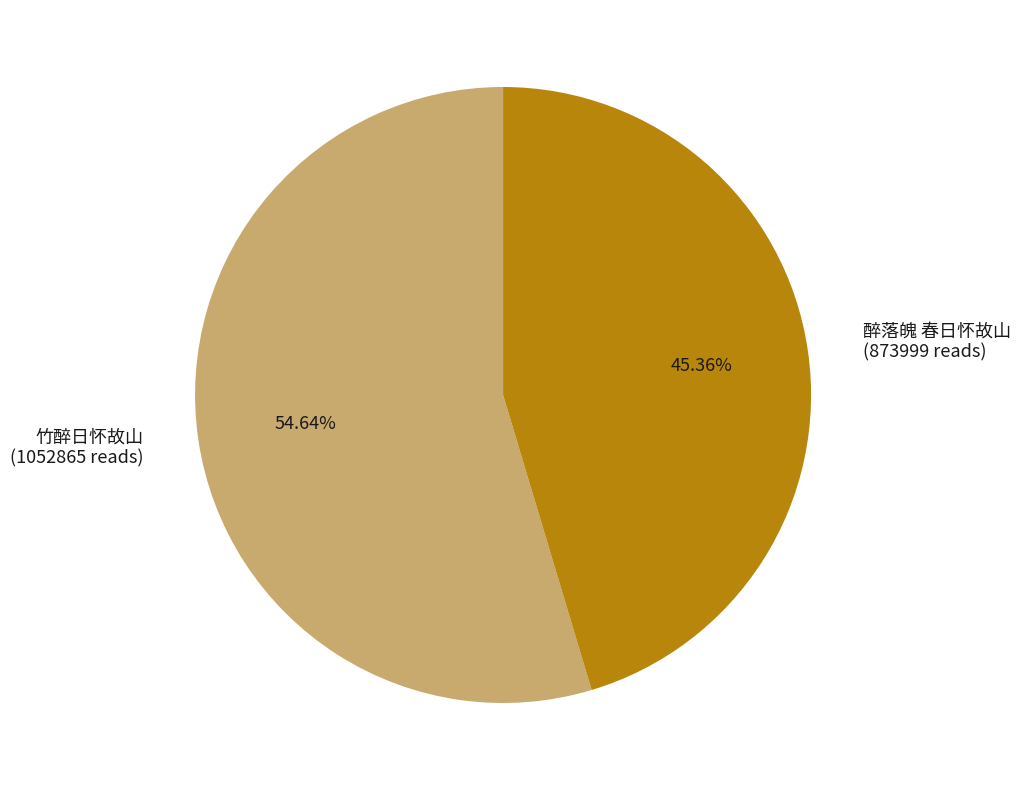

Which category has the smallest portion of the pie?

醉落魄 春日怀故山 (873999 reads)